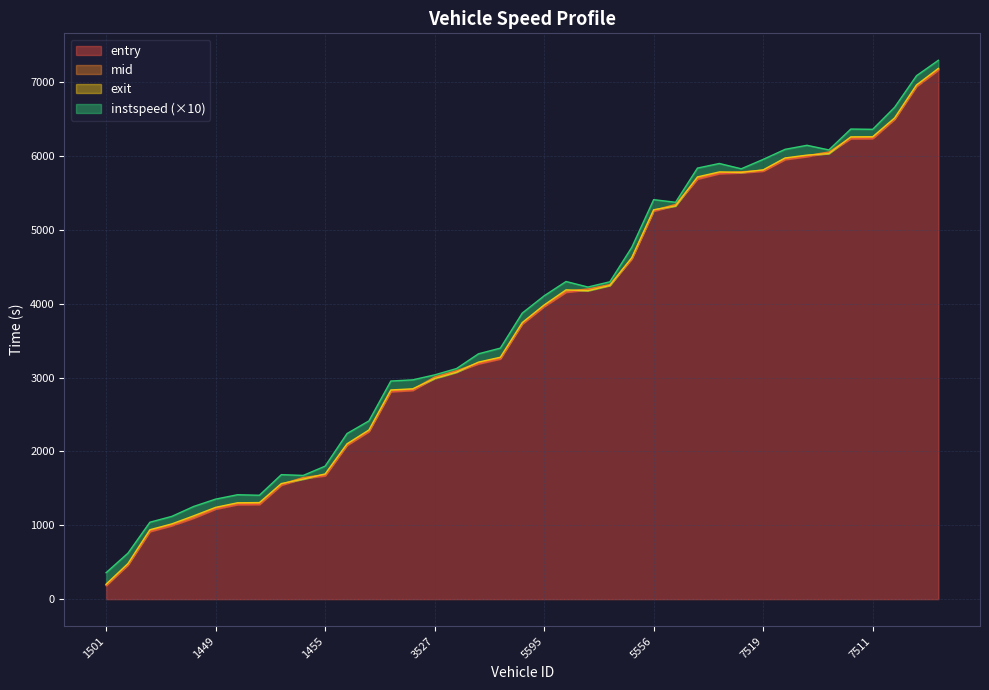

What is the maximum value for entry?

7167.1